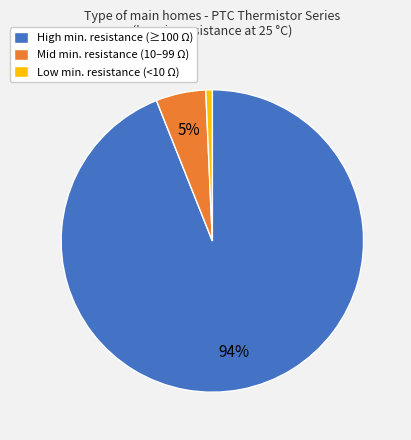

Which category has the biggest portion of the pie?

High min. resistance (≥100 Ω)